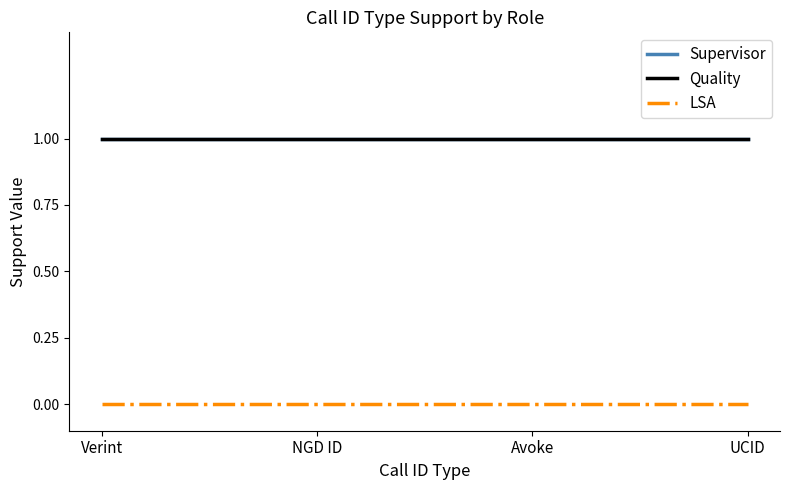

Between NGD ID and UCID, which series saw the biggest shift?

Supervisor